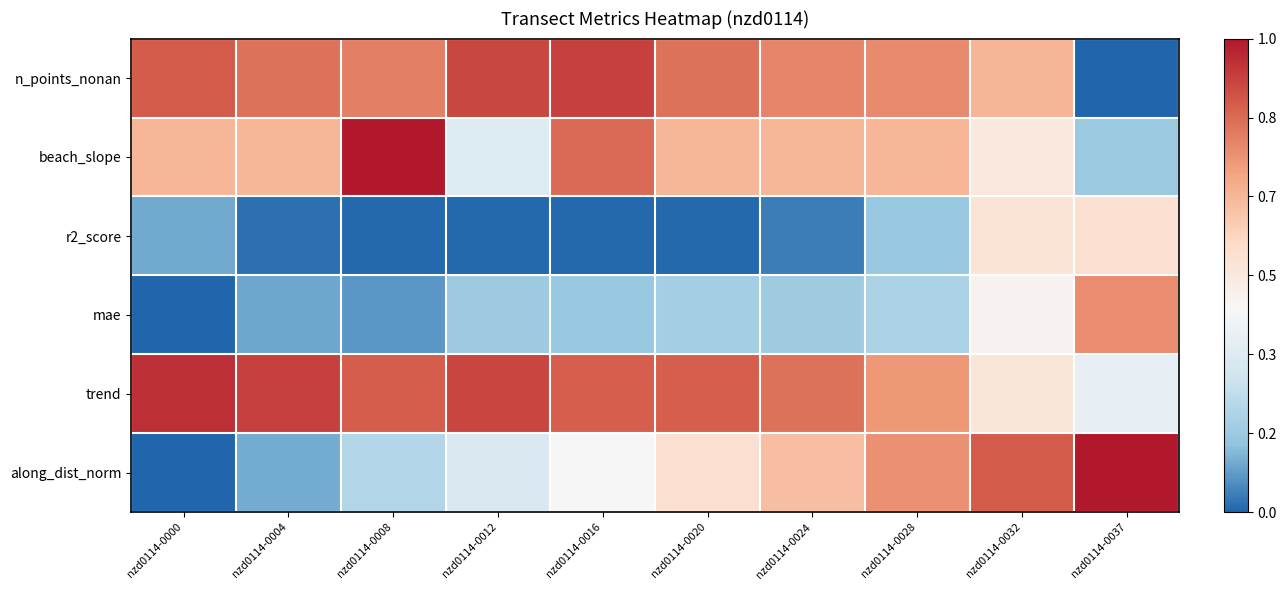

Which label corresponds to the largest value in the chart?

nzd0114-0008